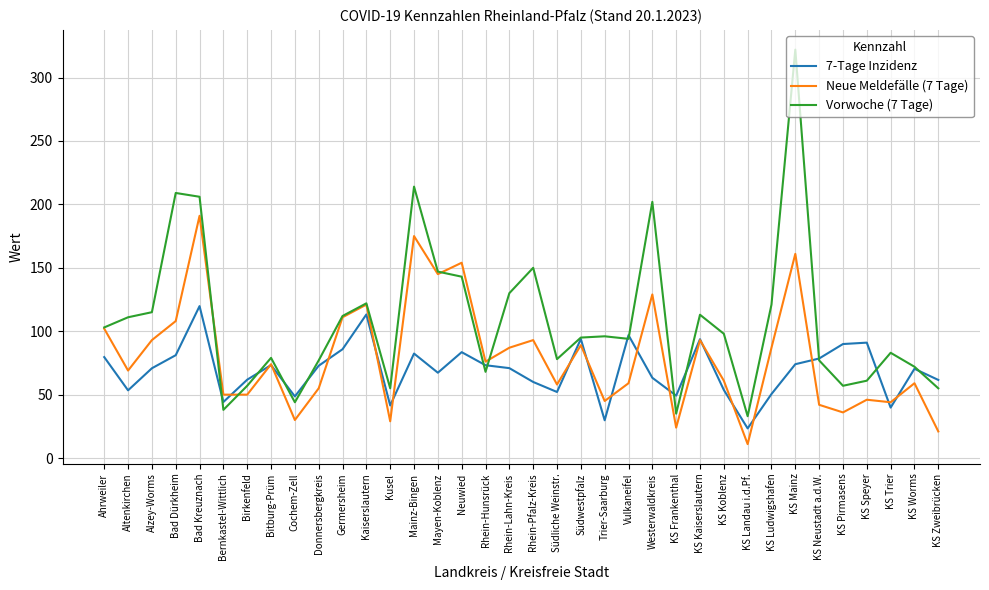

The Vorwoche (7 Tage) series shows 177.0 at Germersheim. True or false?

False